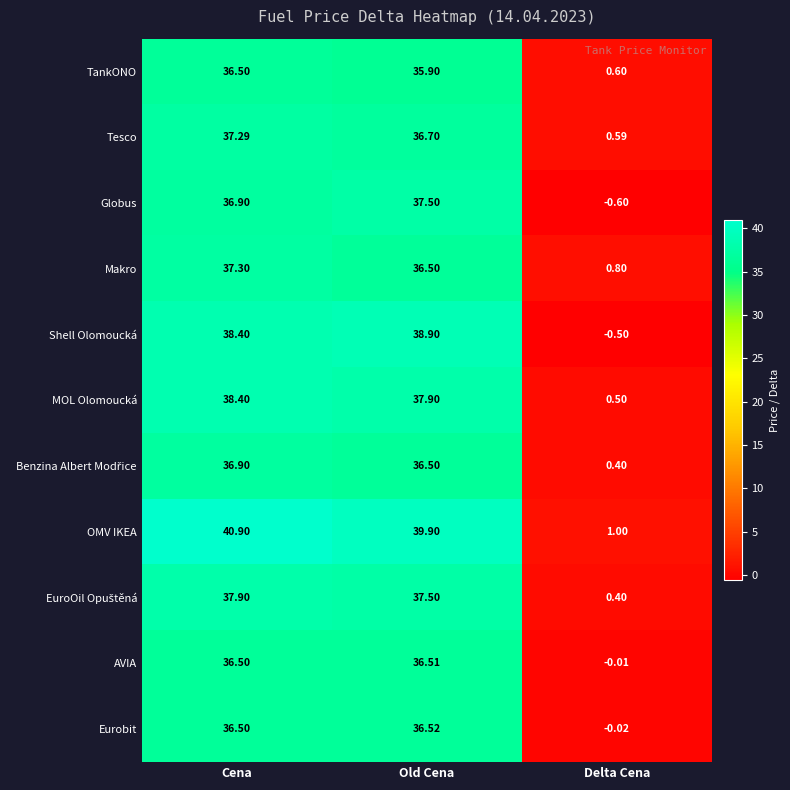

How many series are shown in this chart?

11